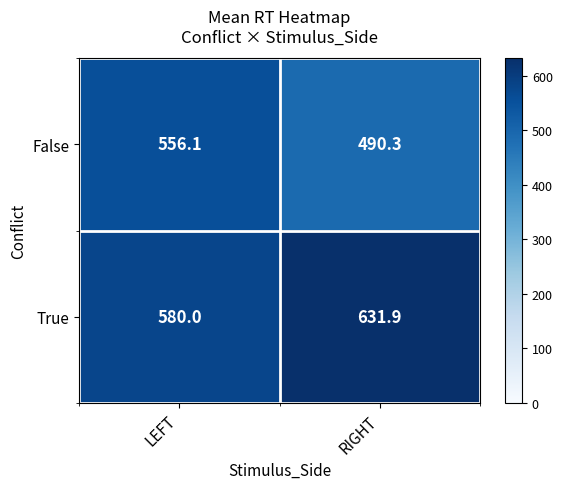

Is it true that True equals 914.0 at LEFT?

False